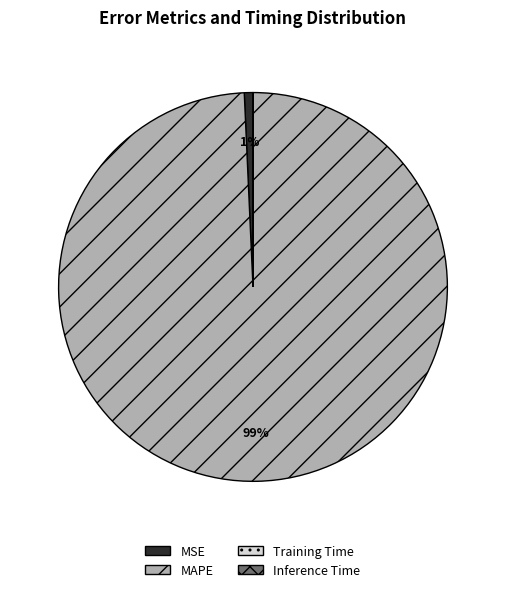

Is it true that MSE is 11% of the pie?

False